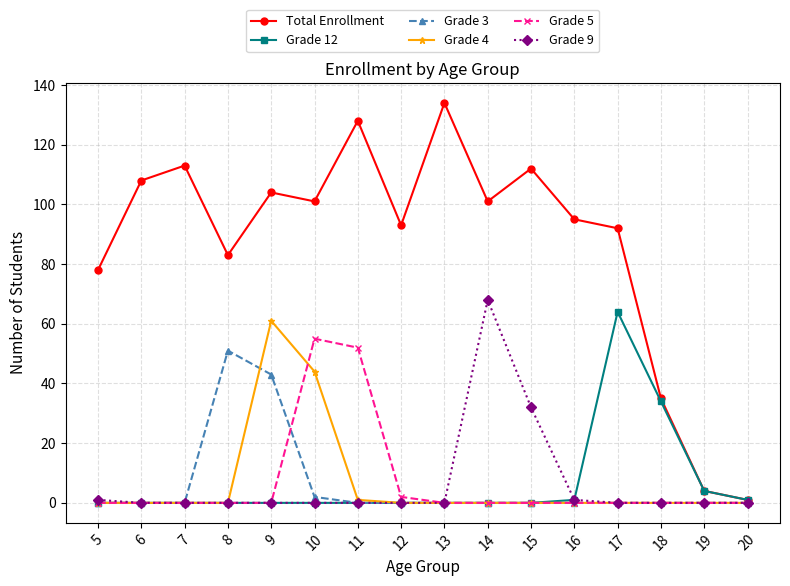

True or false: Grade 12 has more than 0 points higher than both neighbors.

True